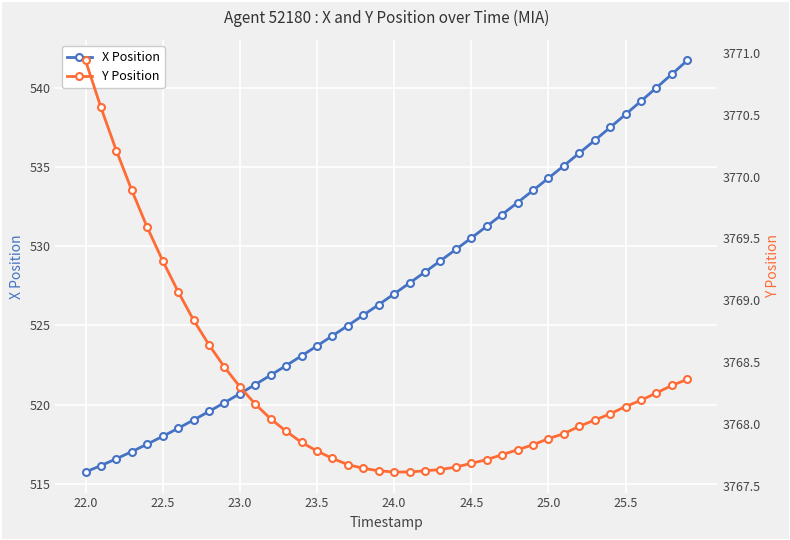

True or false: Y Position and X Position cross at least once.

False